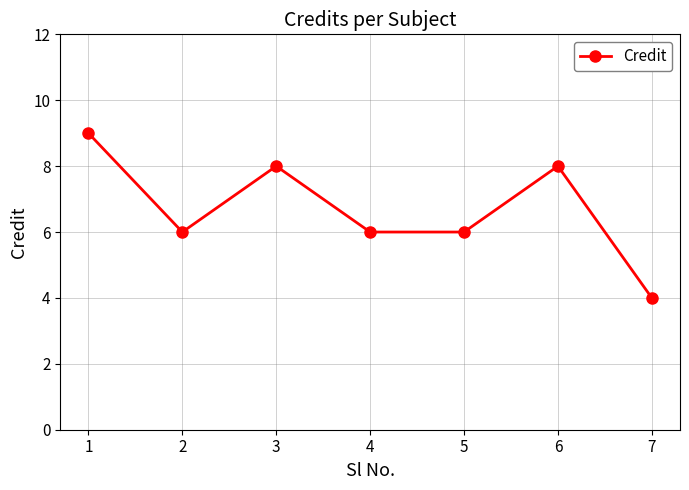

Does the chart display data point markers on the line(s)?

Yes